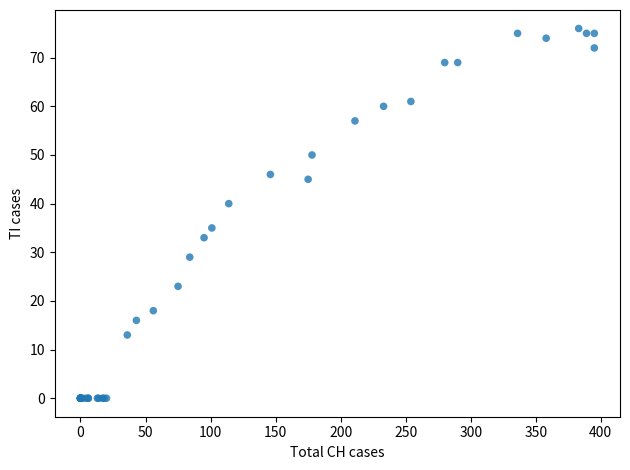

What Y value in the scatter plot is closest to 38?

40